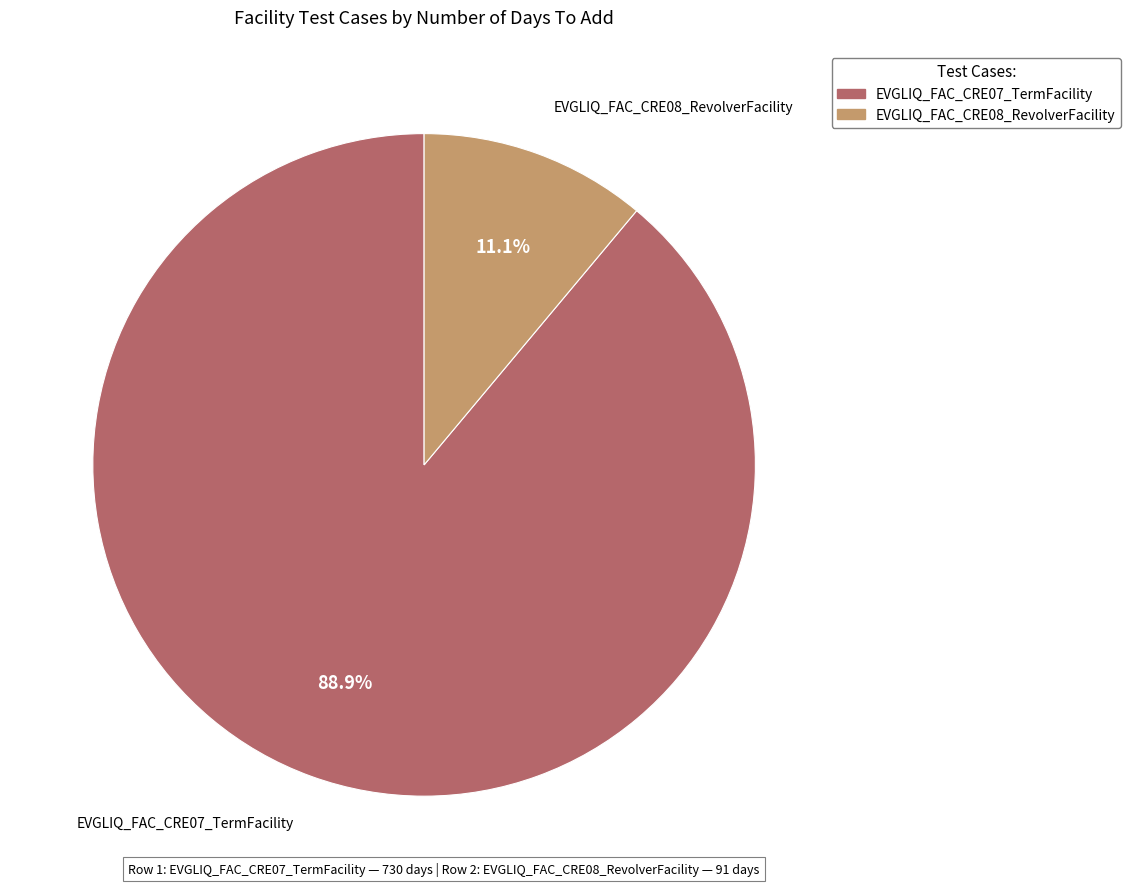

To the nearest percent, what percentage of the pie is EVGLIQ_FAC_CRE08_RevolverFacility?

11%